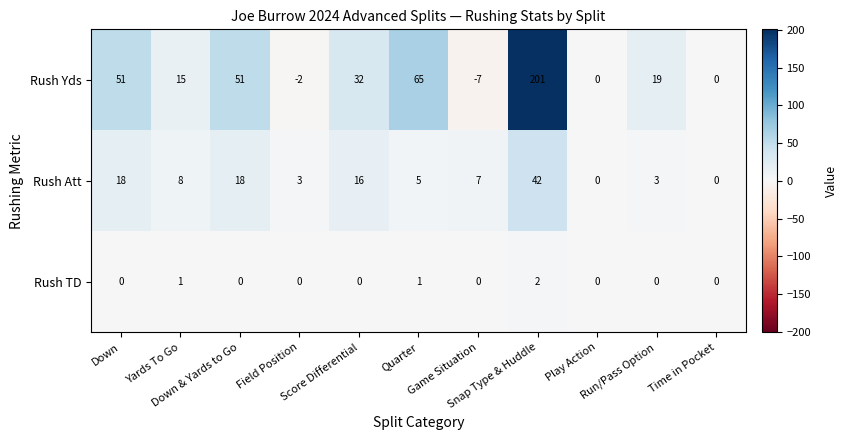

List the series in order of their peak value, lowest first.

Rush TD, Rush Att, Rush Yds